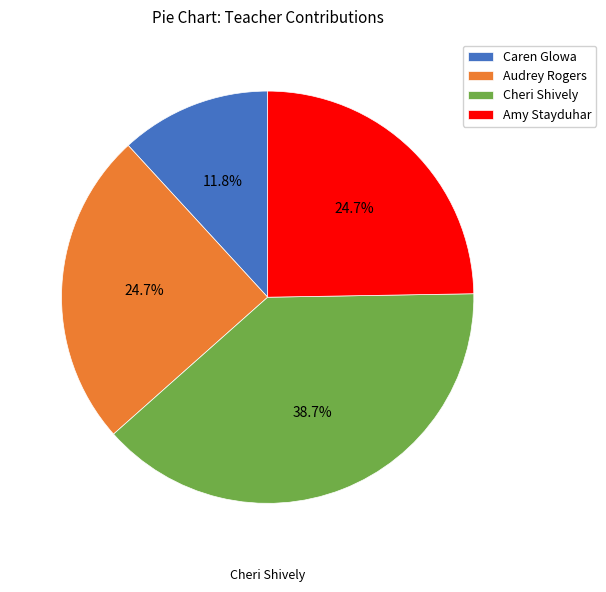

Is the sum of Amy Stayduhar and Audrey Rogers greater than half?

No